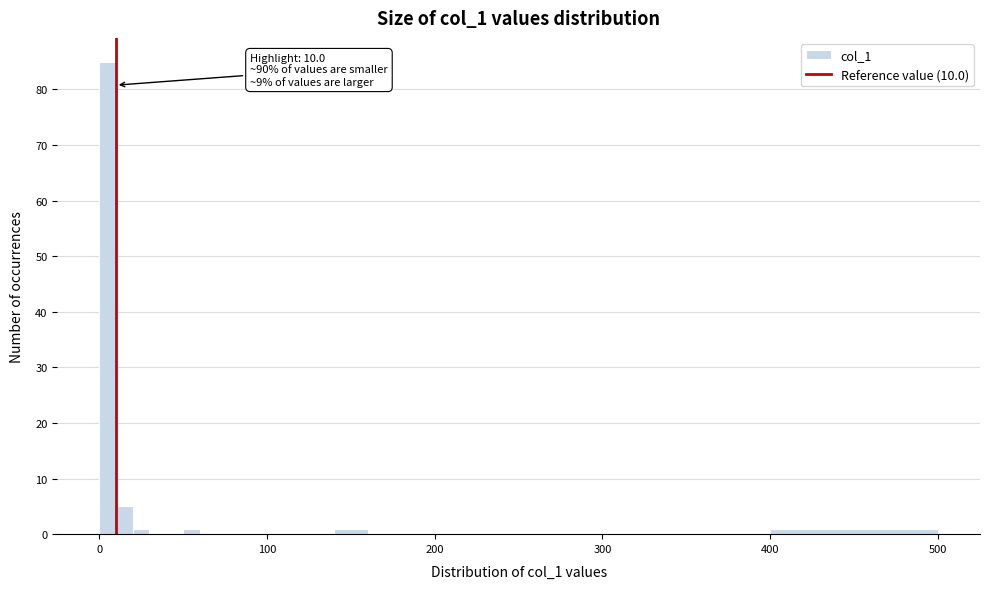

Around what value on the x-axis is the tallest bar? Give the approximate position of its centre, as read against the axis.

10